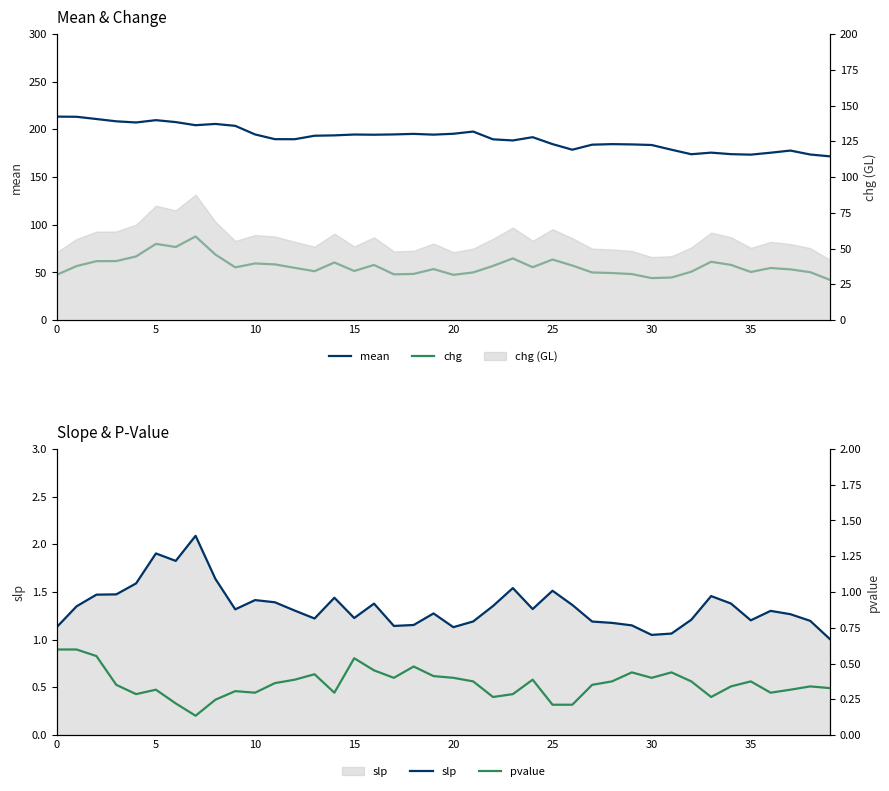

Is it true that slp equals 1.4 at 10?

True